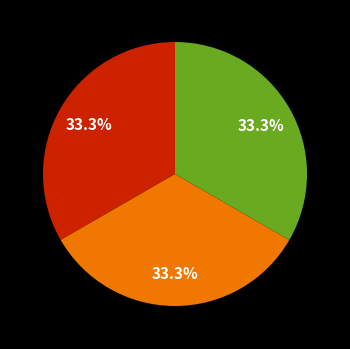

Is there any slice that represents more than half of the pie?

No